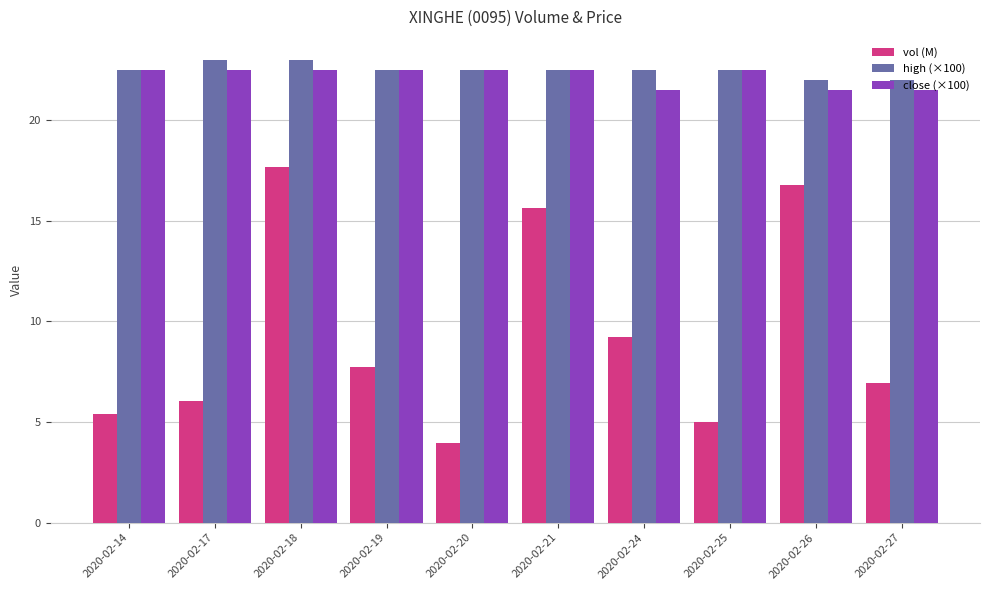

List the labels in order of vol (M) value, largest first.

2020-02-18, 2020-02-26, 2020-02-21, 2020-02-24, 2020-02-19, 2020-02-27, 2020-02-17, 2020-02-14, 2020-02-25, 2020-02-20